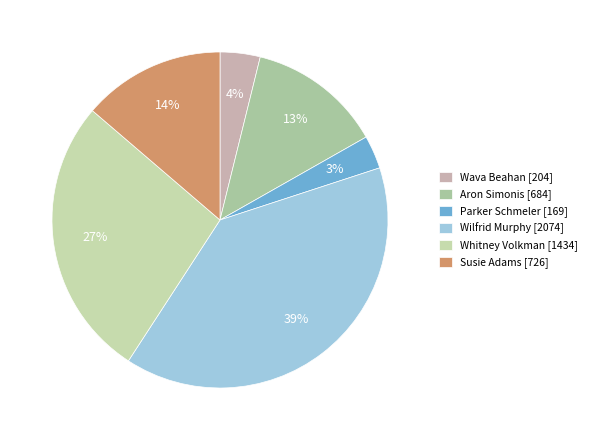

To the nearest percent, what is the difference between the Whitney Volkman and Susie Adams slice percentages?

13%